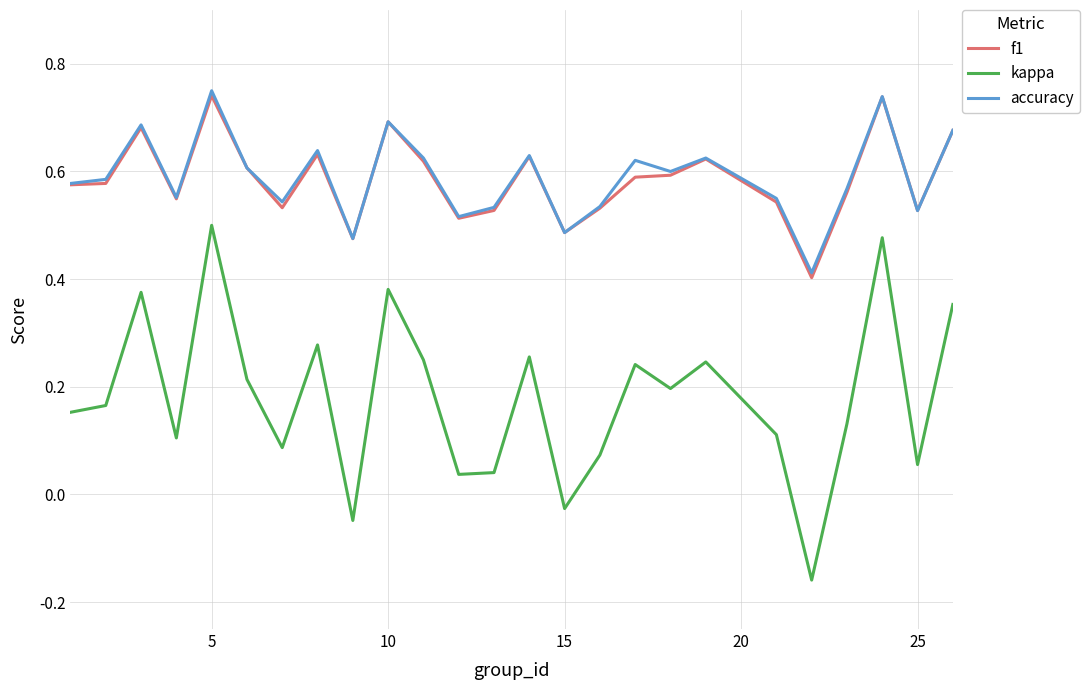

Which series has the widest spread of values?

kappa